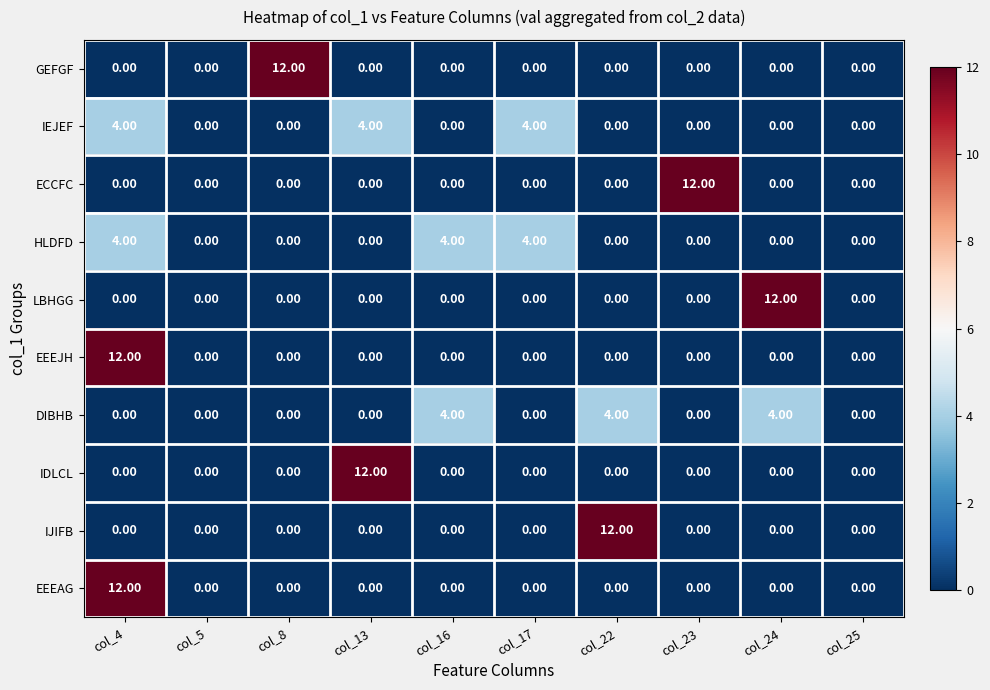

Is the value of HLDFD at col_16 greater than the value of DIBHB at col_23?

Yes